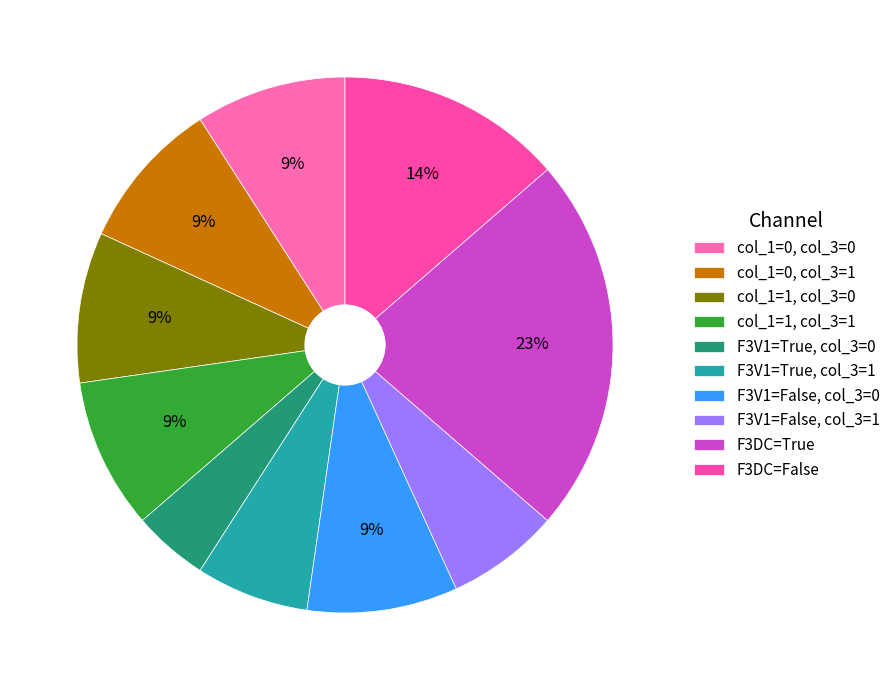

Count the number of slices in the pie.

10